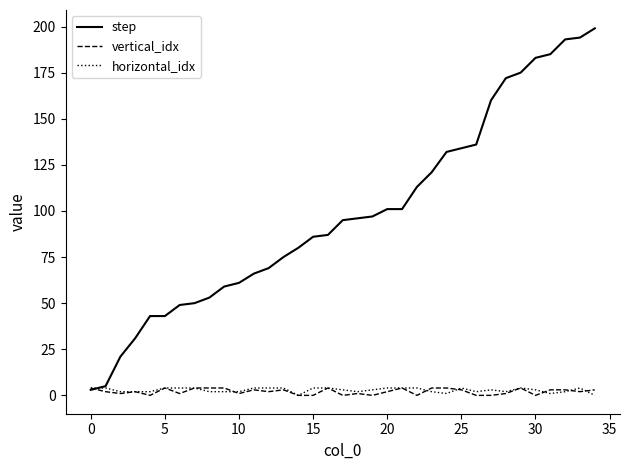

Which series has the largest range (max minus min)?

step